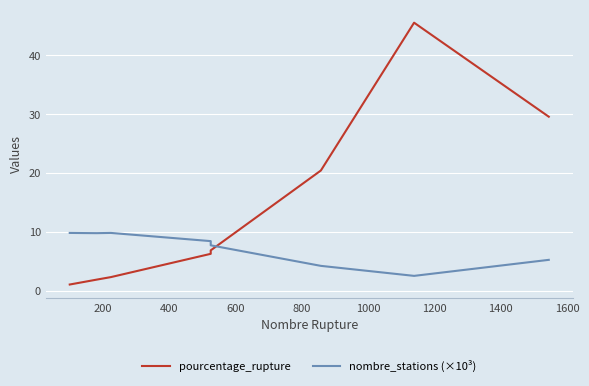

Is this an area chart (filled region under the line)?

No